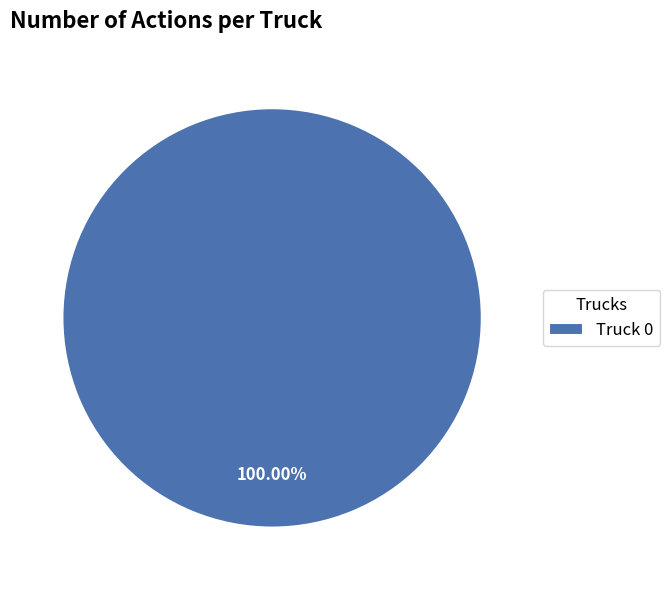

Rank the categories by value from lowest to highest.

Truck 0